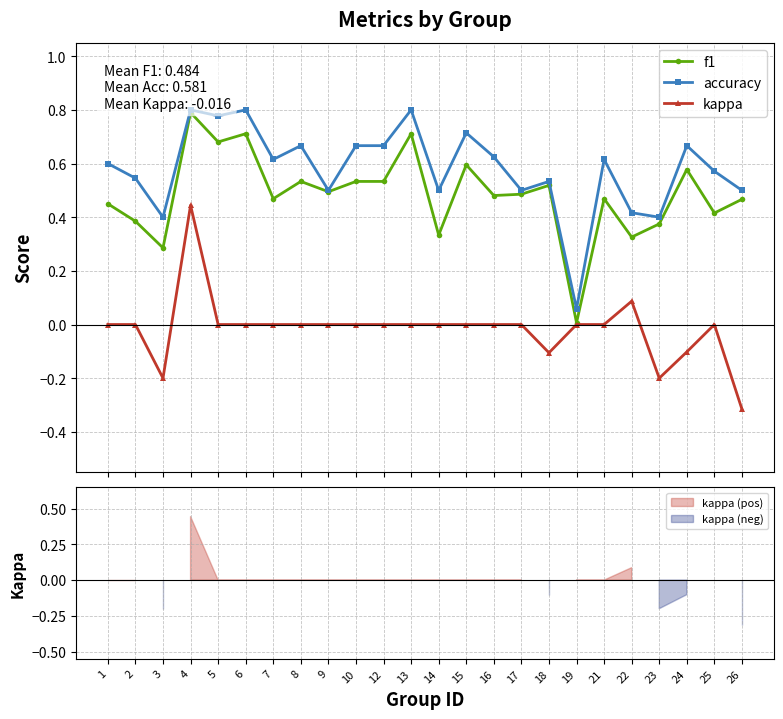

Which has a higher value, 13 or 17?

13